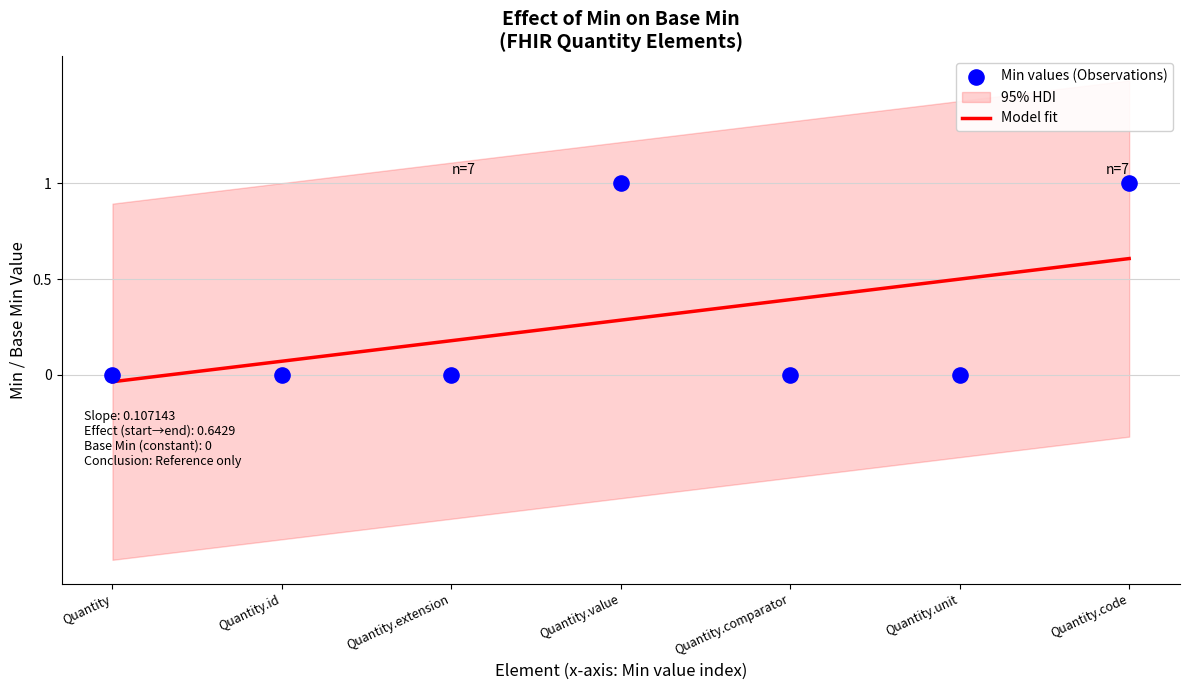

What is the change in value from Quantity to Quantity.value?

+1